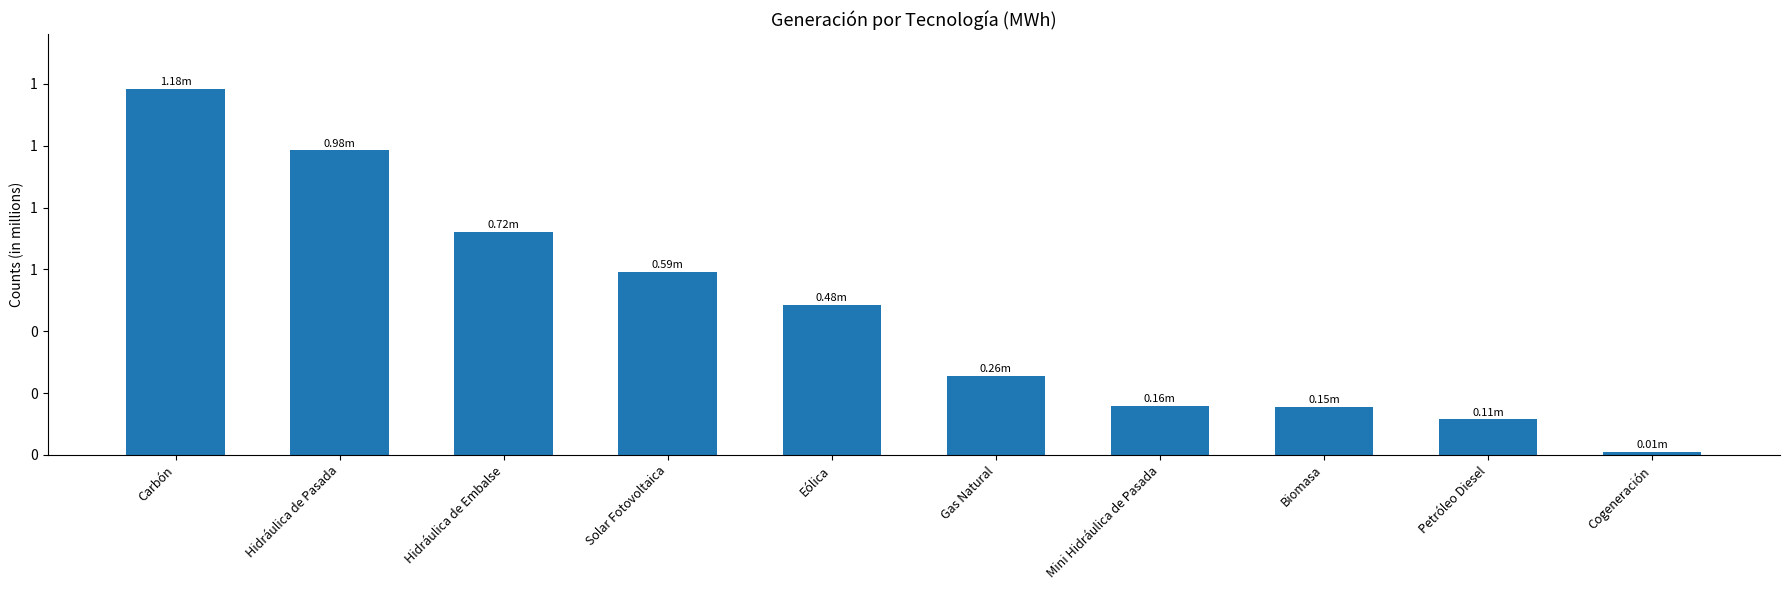

Where does the data first go above 484928?

Carbón